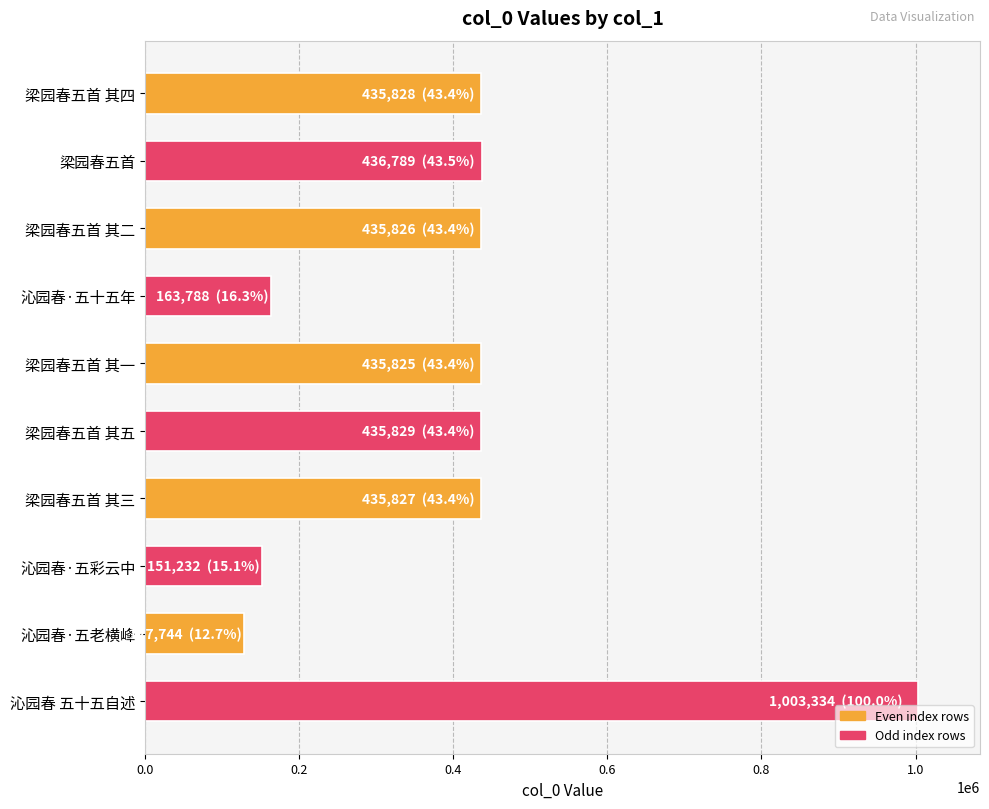

What is the sum of all values?

4062022